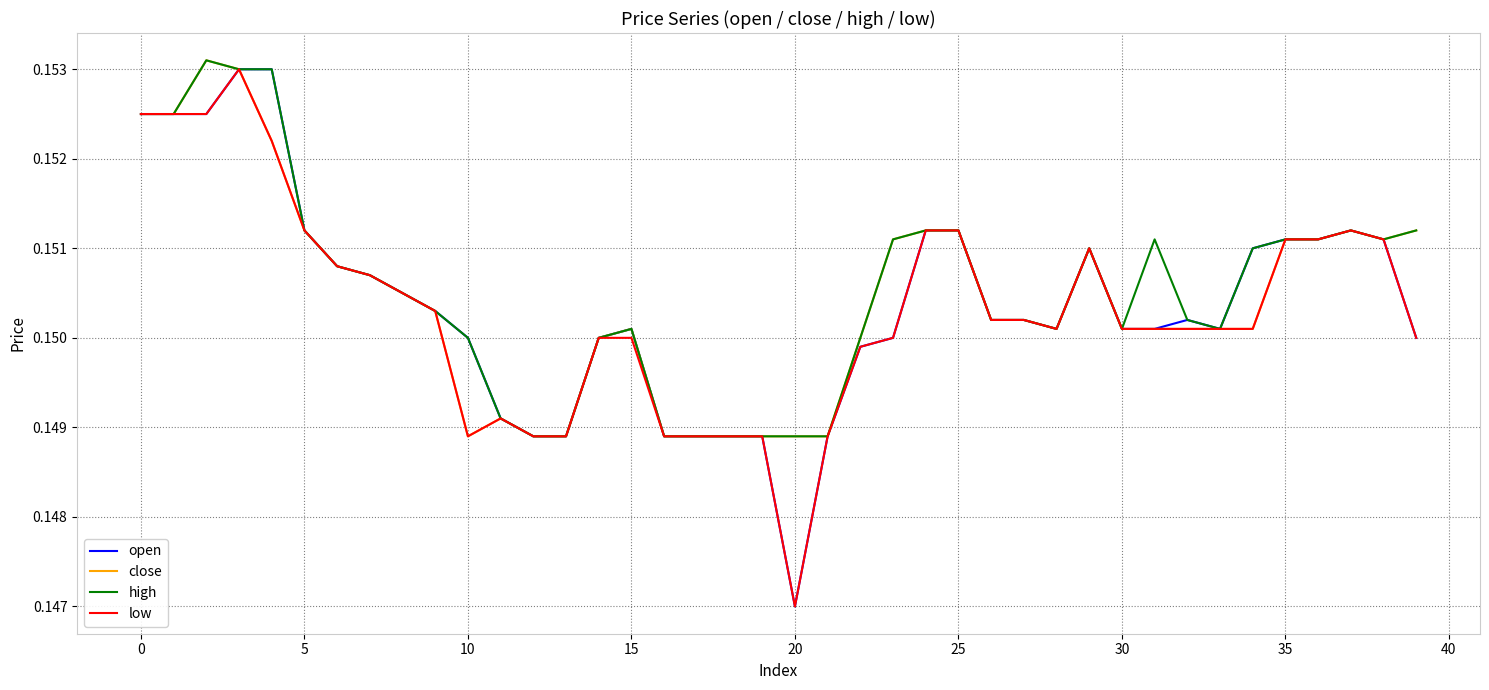

What are all the series names shown in the legend?

open, close, high, low